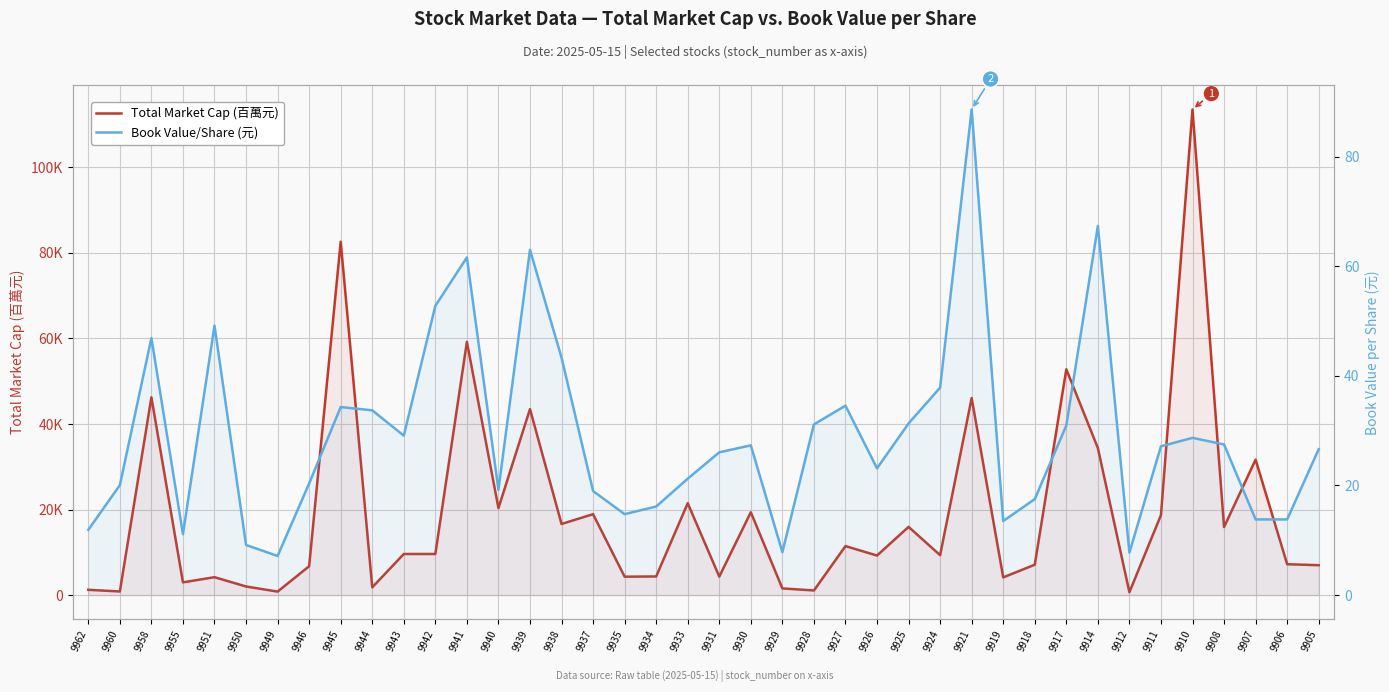

Where does the Book Value/Share (元) series first go above 27?

9958